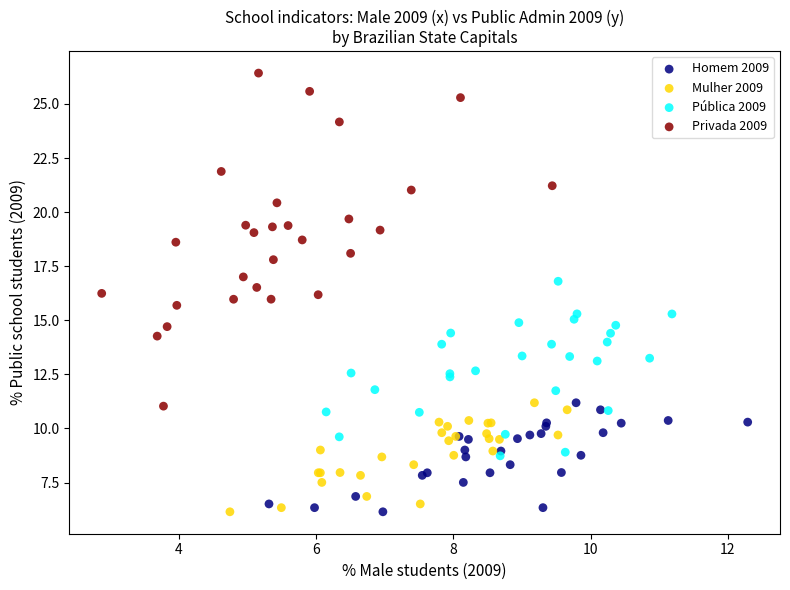

Which series reaches the maximum Y coordinate?

Privada 2009